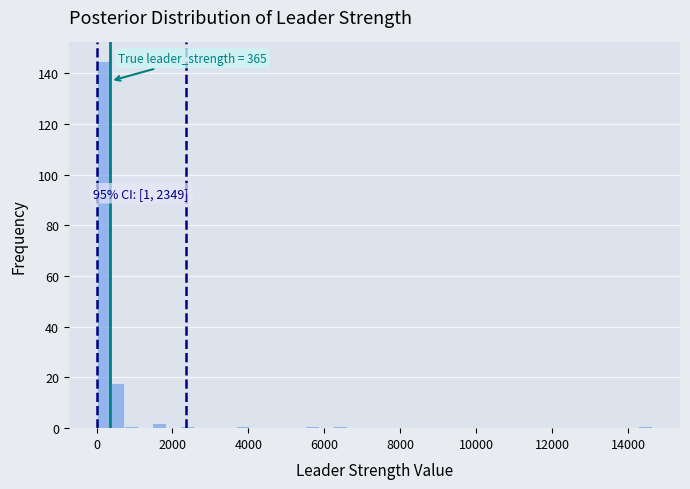

Read against the x-axis, roughly where is the centre of the tallest bar?

200